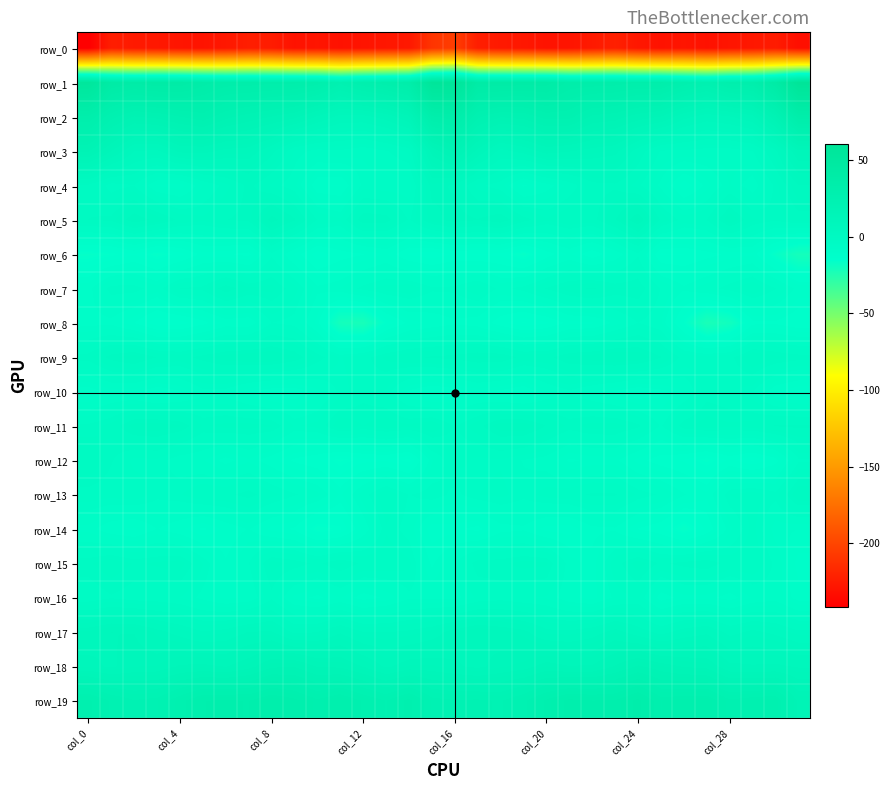

At which label does row_0 reach its peak?

col_16